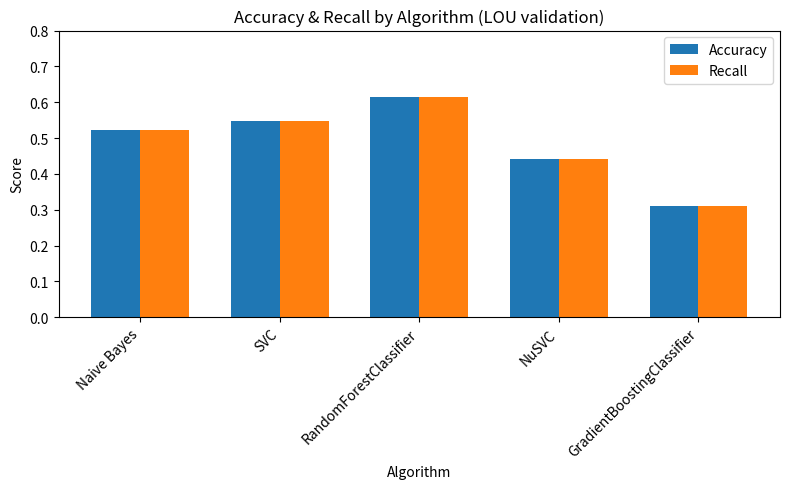

What is the sum of all Accuracy values?

2.4